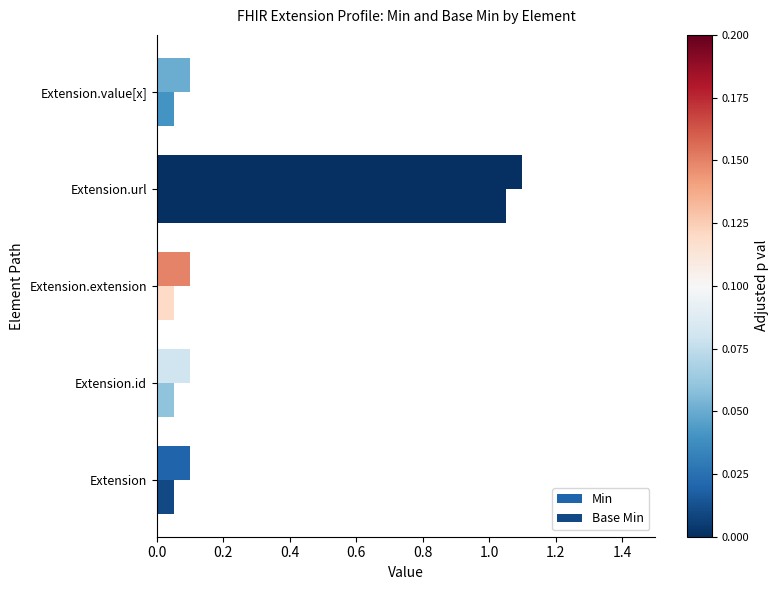

The value of Base Min at Extension.url is 1.1. True or false?

True